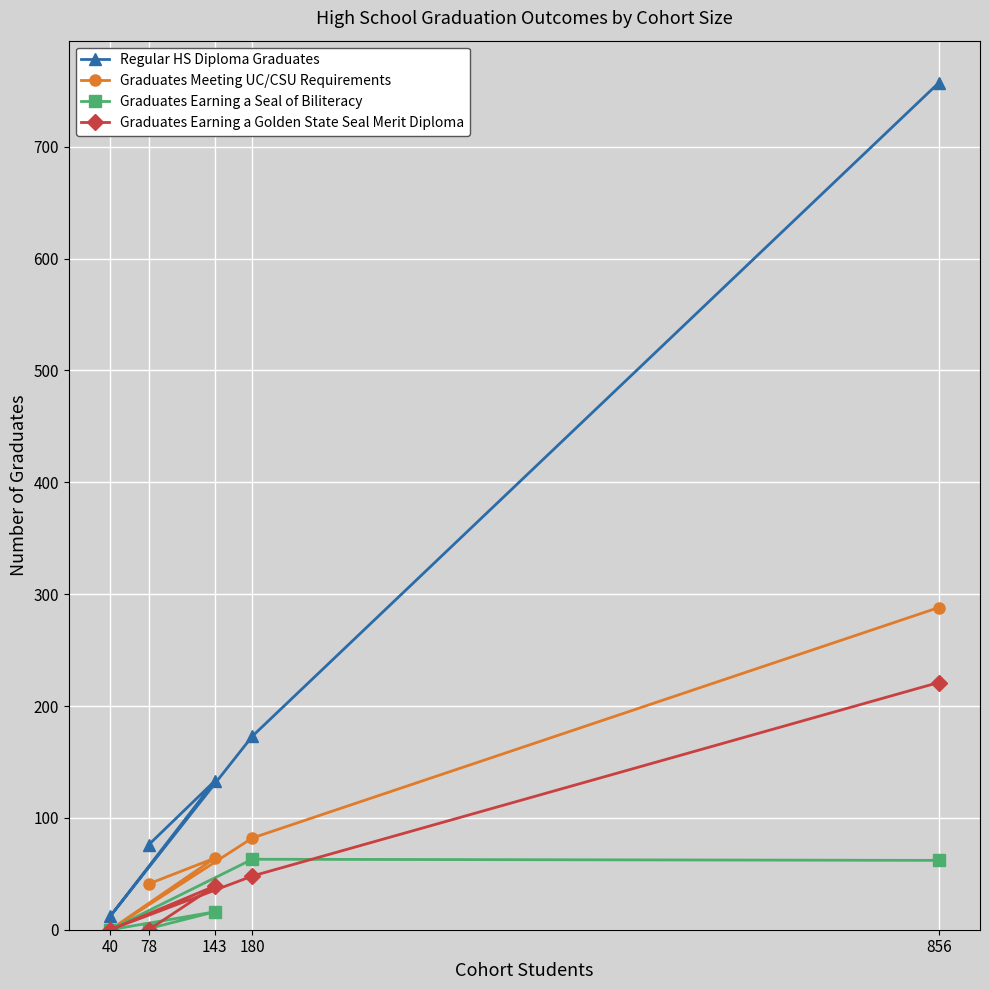

True or false: Graduates Meeting UC/CSU Requirements and Regular HS Diploma Graduates intersect in this chart.

False